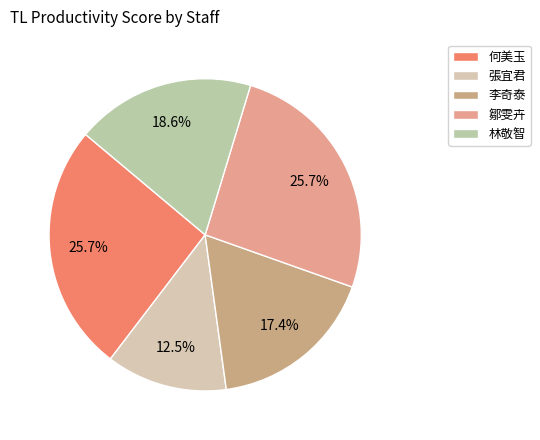

To the nearest percent, what is the difference between the largest and smallest slice percentages?

13%